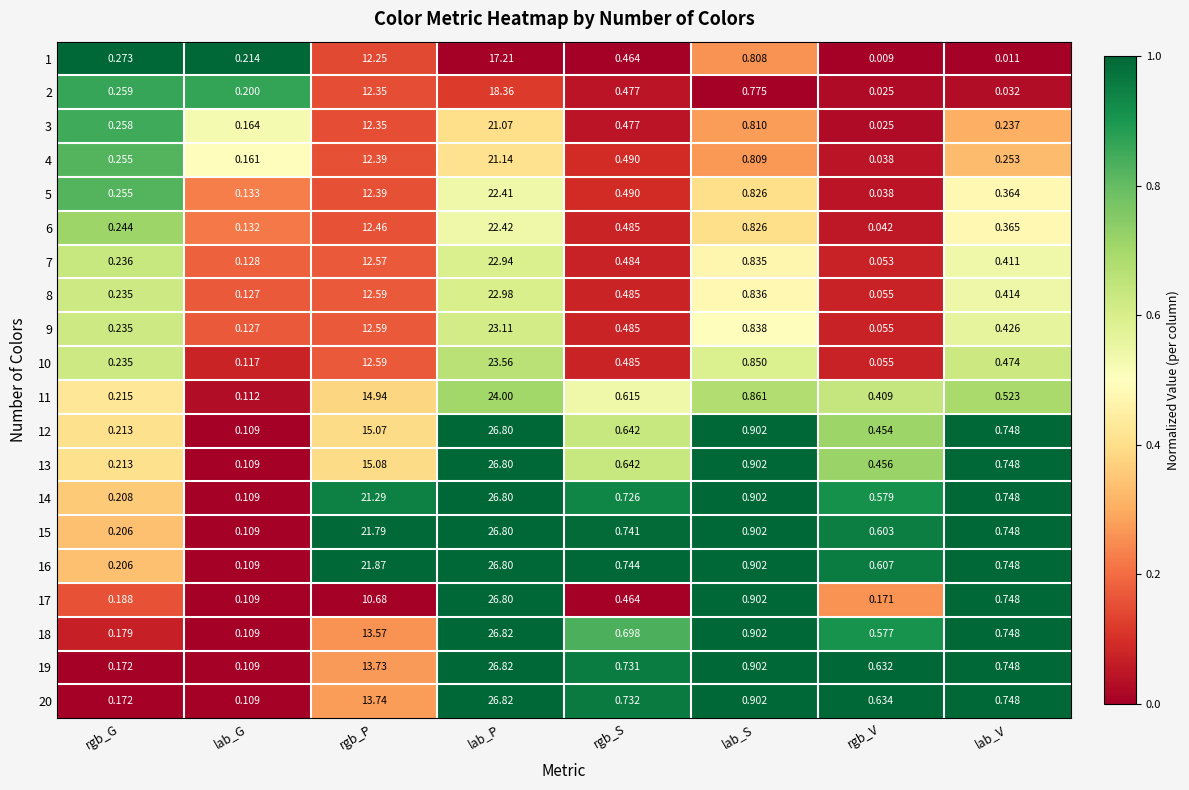

Is the value of 2 at lab_G greater than the value of 13 at rgb_G?

No